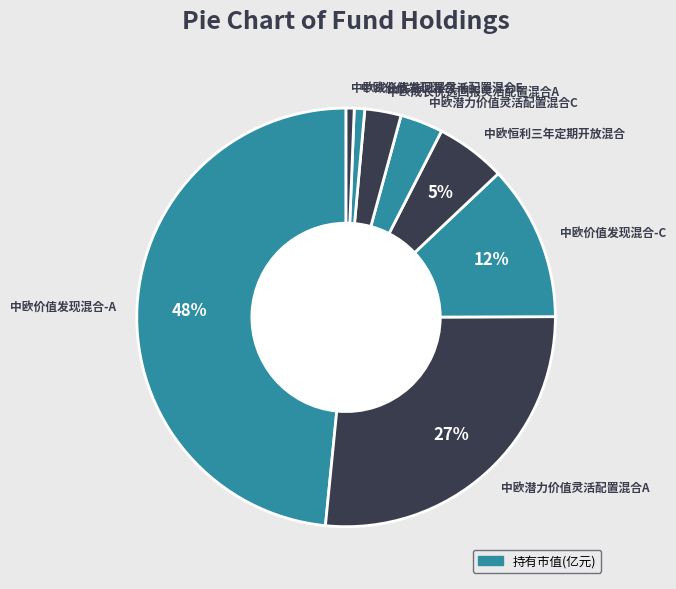

Which category has the biggest portion of the pie?

中欧价值发现混合-A